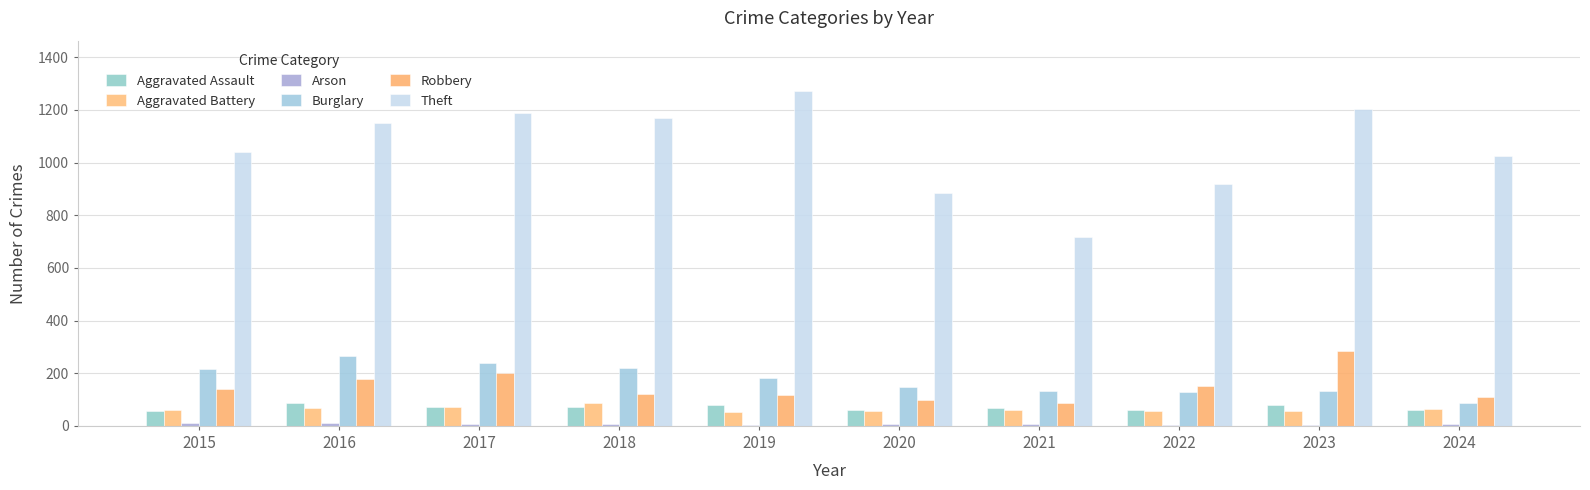

Does the chart contain stacked bars?

No